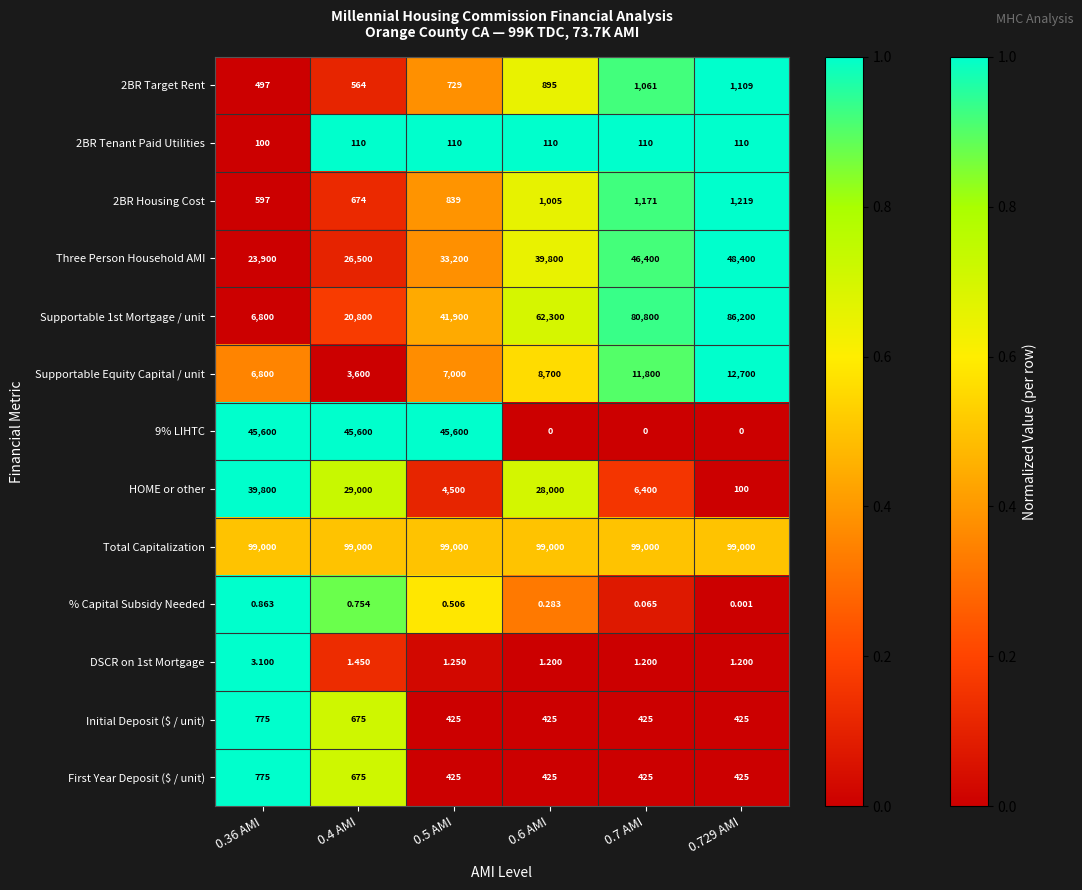

Which series has the largest total across all categories?

Total Capitalization